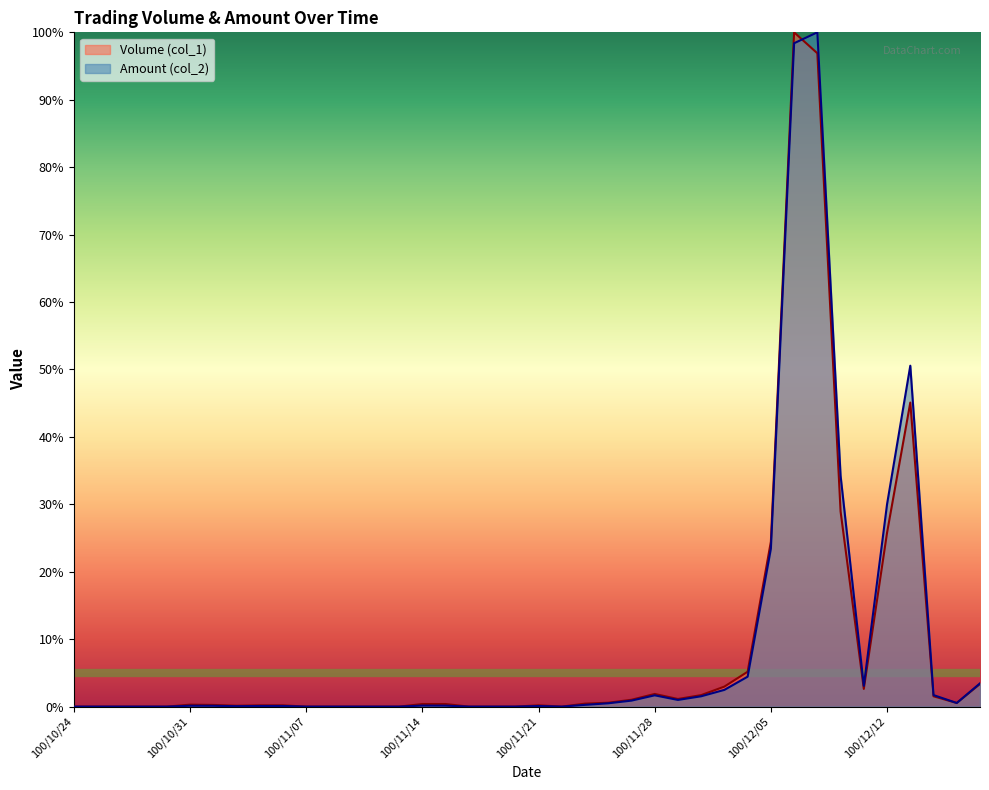

The Volume (col_1) series shows 0.1 at 100/11/02. True or false?

True